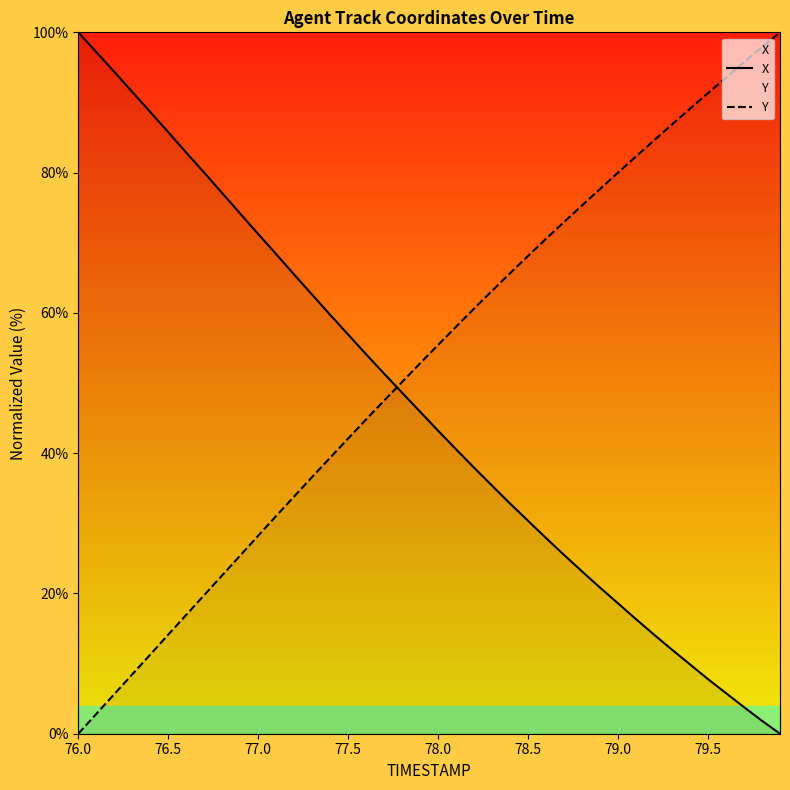

At which label does X reach its peak?

76.0